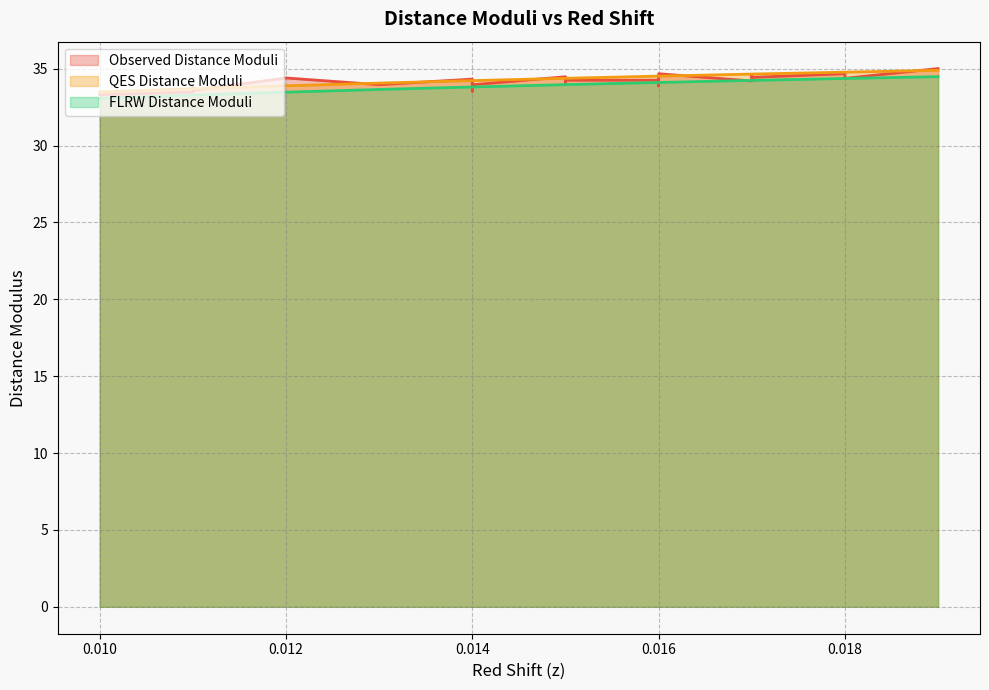

True or false: FLRW Distance Moduli has a value of 48.4 at 0.014.

False